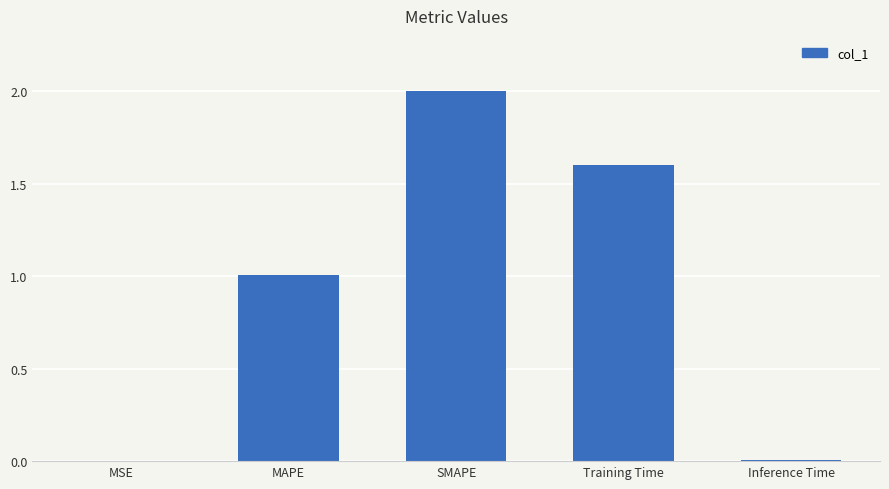

What is the greatest value displayed?

2.0